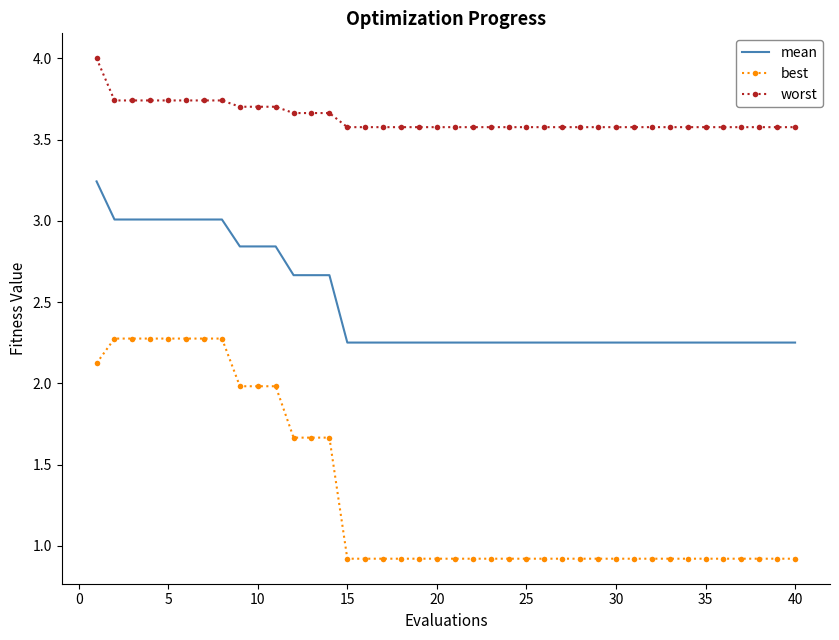

What is the smallest value displayed?

0.9